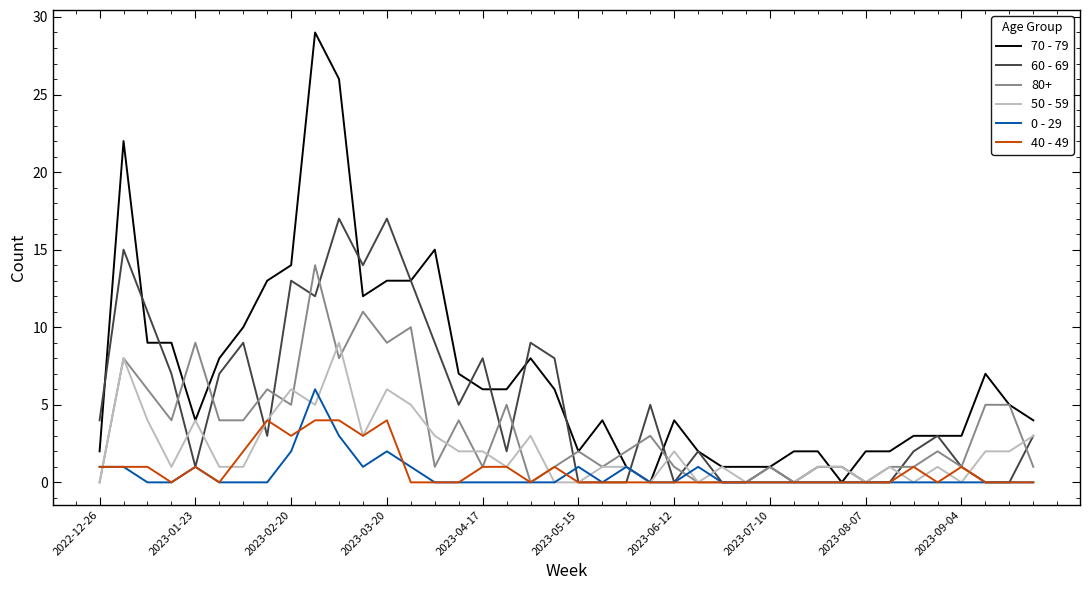

Which series has the largest total across all categories?

70 - 79